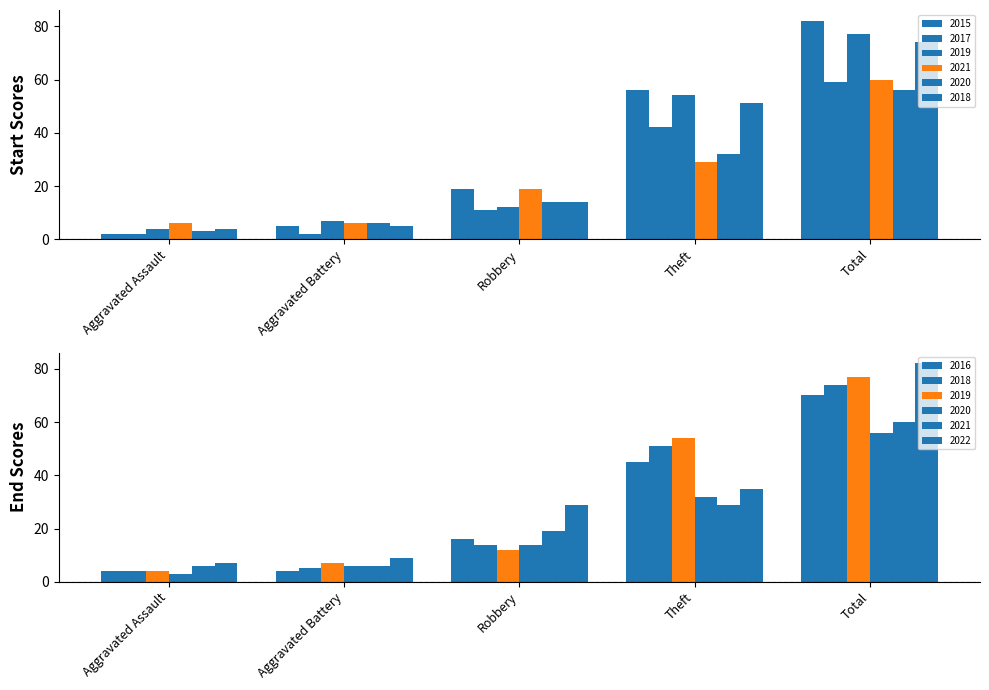

At Aggravated Battery, list the series in order from largest to smallest.

2019, 2021, 2020, 2015, 2018, 2017